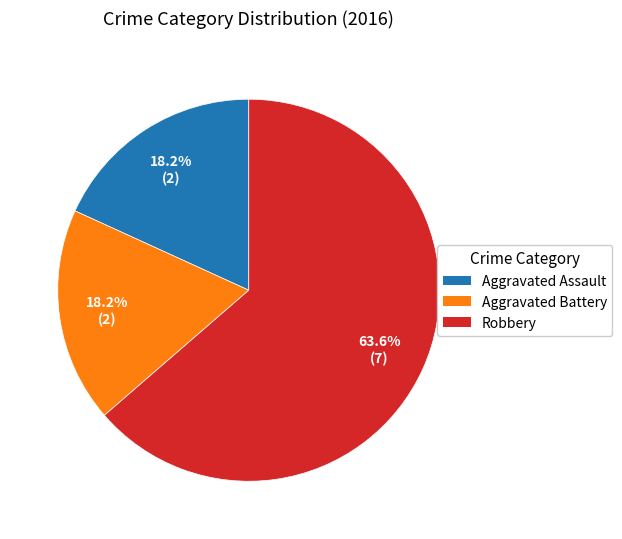

Approximately how many times larger is the value at Robbery compared to Aggravated Assault?

3.5